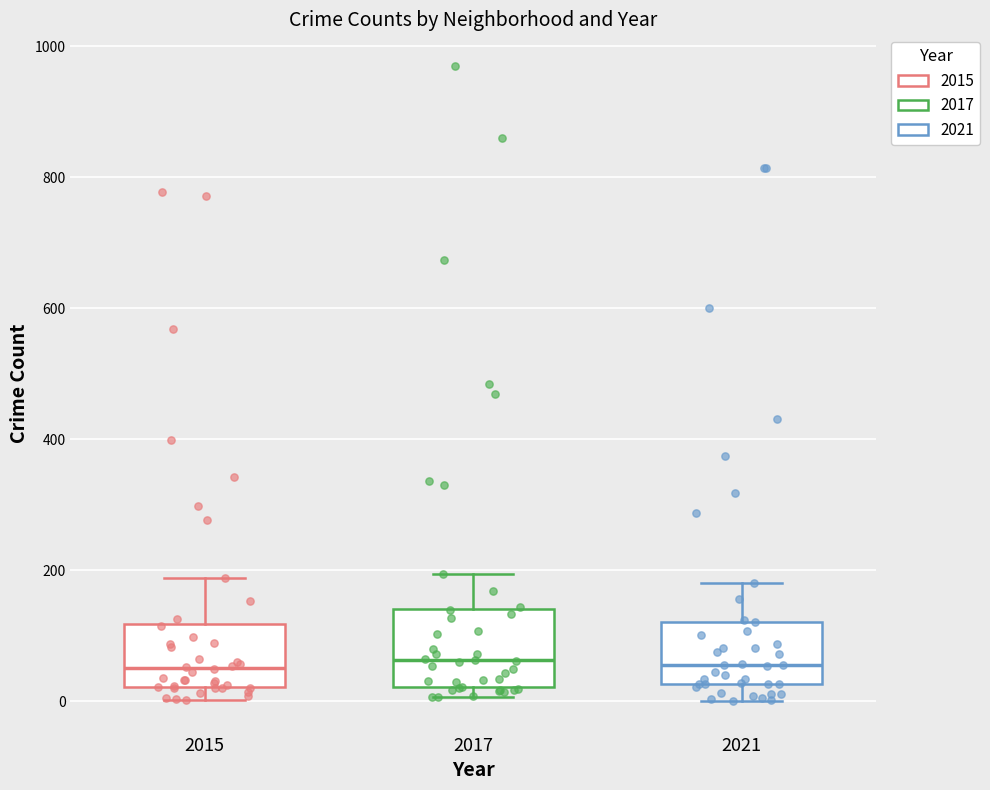

Reading left to right, read every box against the y-axis: the position of its median line, the range the box covers, and the ends of its whiskers. The values are not printed on the chart, so give them approximately, as read against the axis.

2015: median 60, box 20 to 120, whiskers 0 to 180
2017: median 60, box 20 to 140, whiskers 0 to 200
2021: median 60, box 20 to 120, whiskers 0 to 180